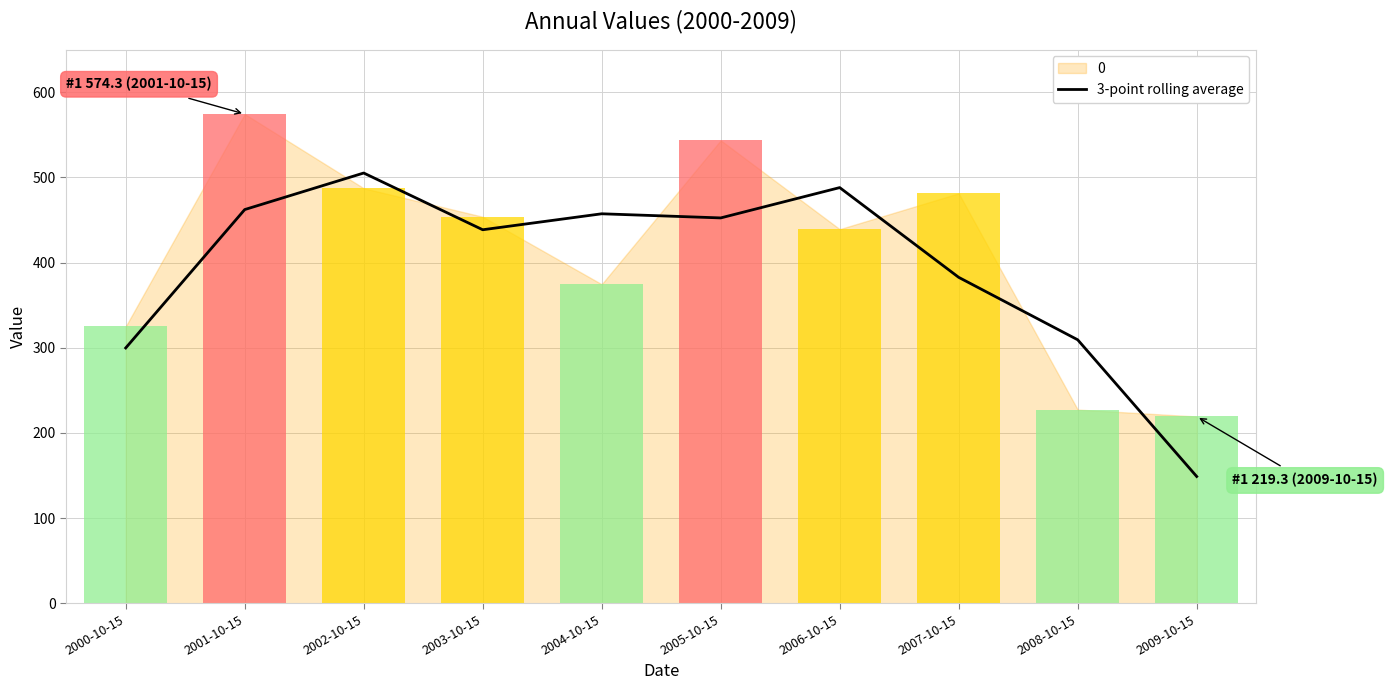

Which has a higher value, 2001-10-15 or 2007-10-15?

2001-10-15